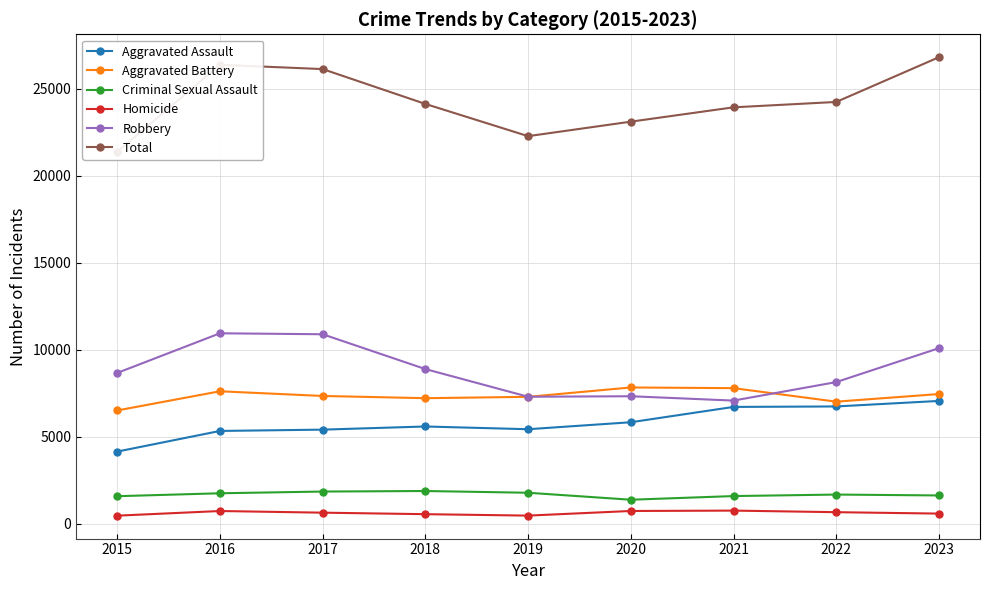

True or false: Aggravated Assault and Total cross at least once.

False